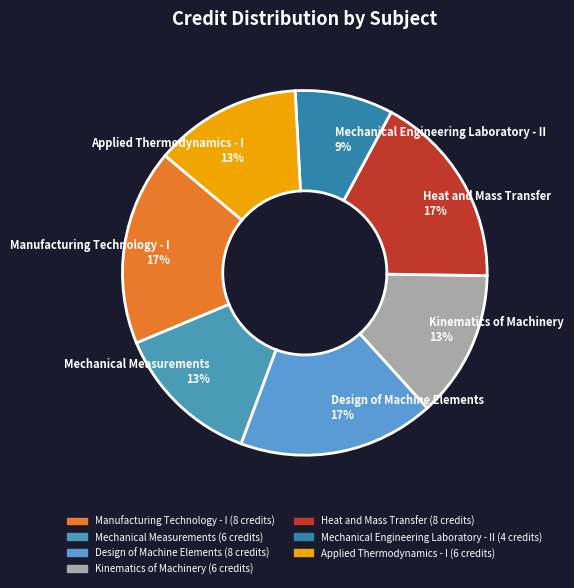

Count the number of slices in the pie.

7